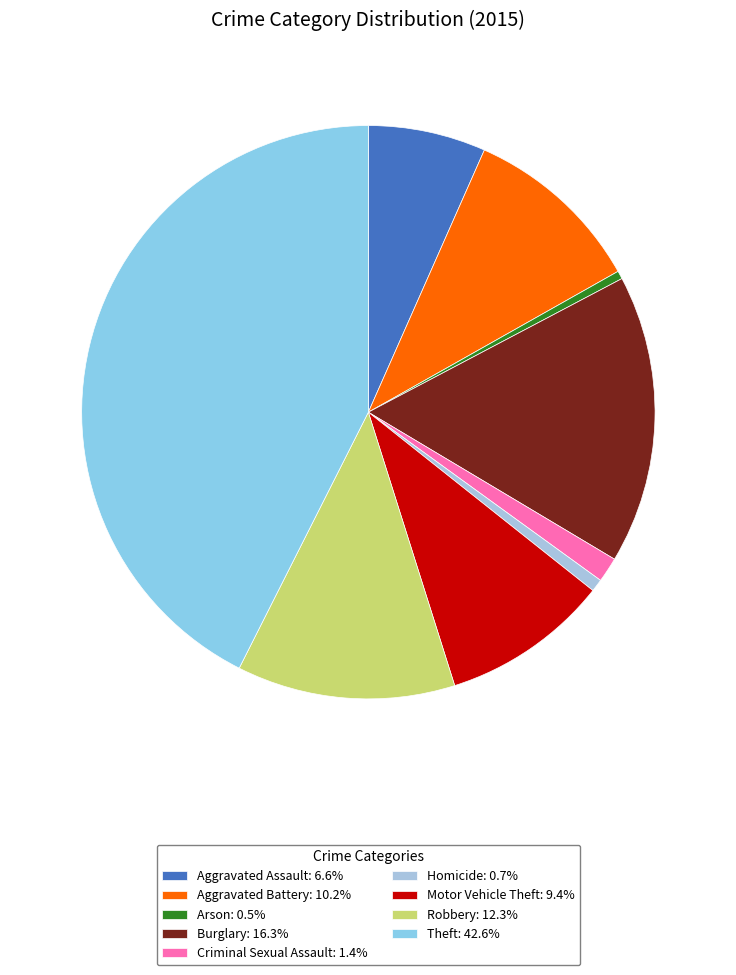

Does Robbery account for over 50% of the chart?

No